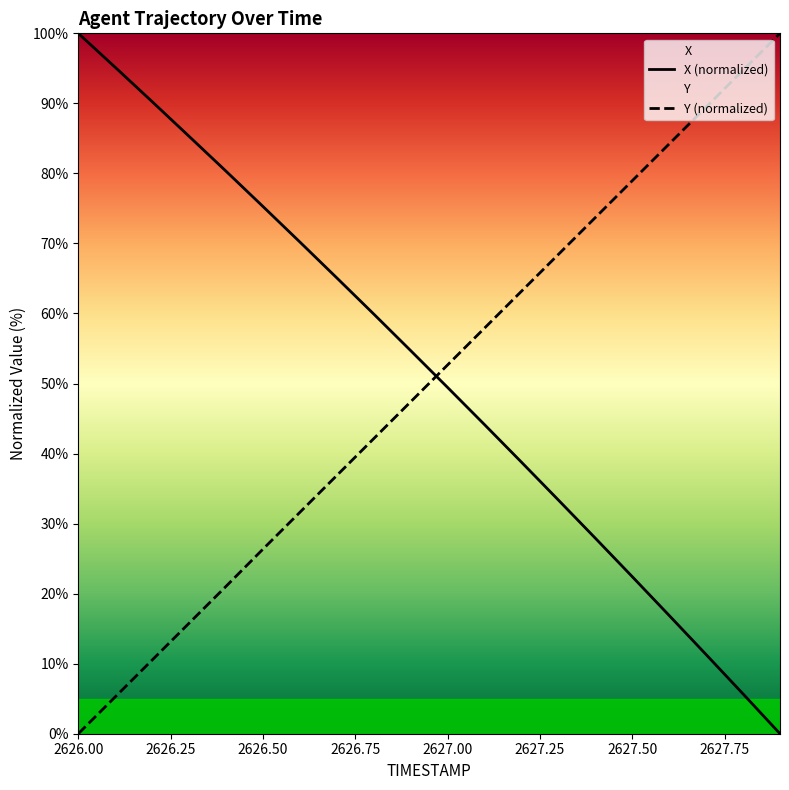

Which series has the widest spread of values?

X